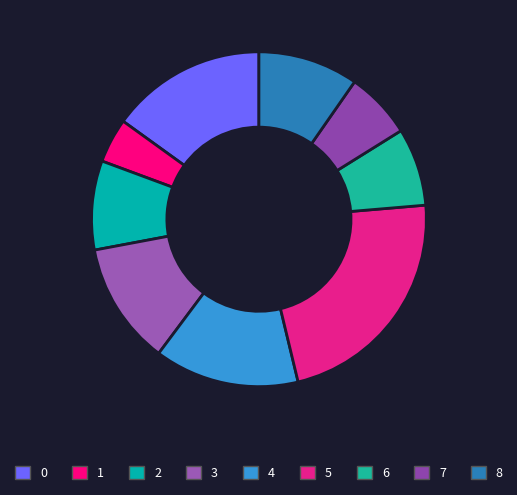

Rank the categories by value from lowest to highest.

1, 7, 6, 2, 8, 3, 4, 0, 5